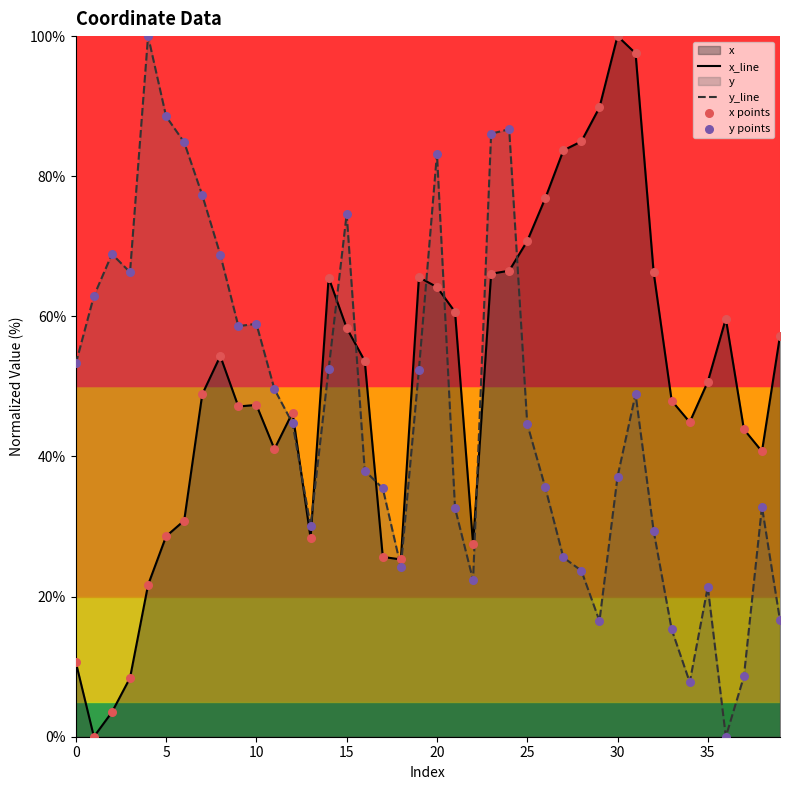

Which series has the largest total across all categories?

x_line